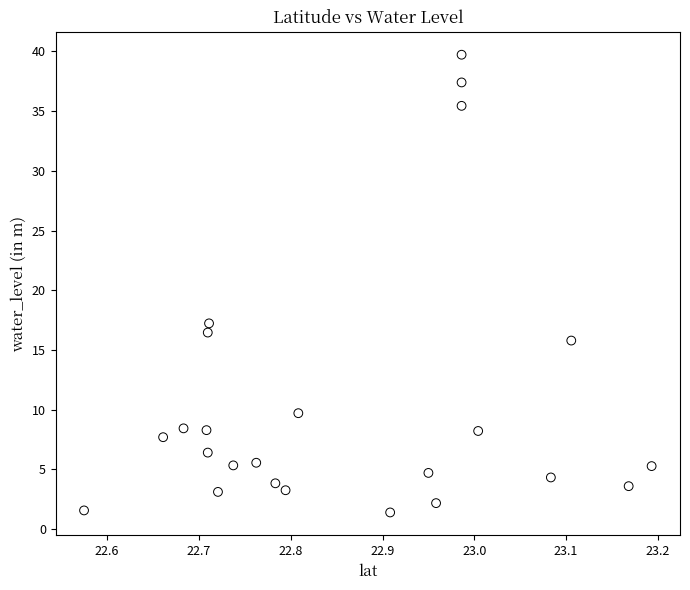

What is the range of X values (max minus min)?

0.6